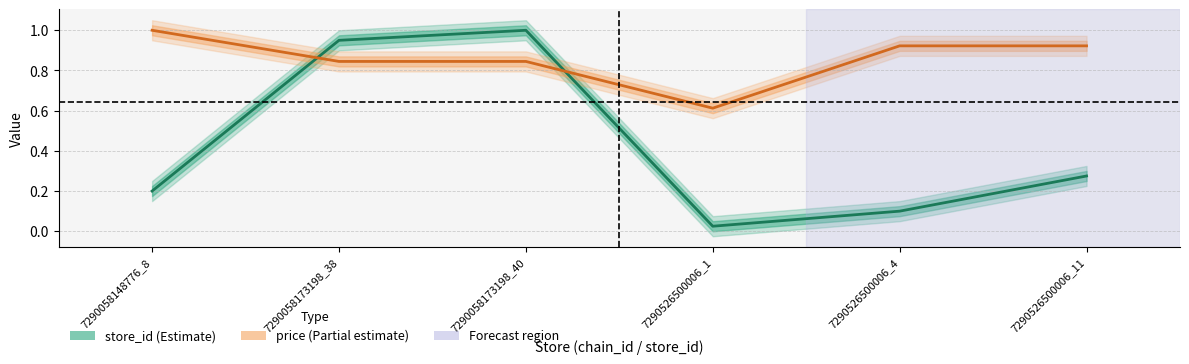

What is the total value across all series at 7290058148776_8?

1.2